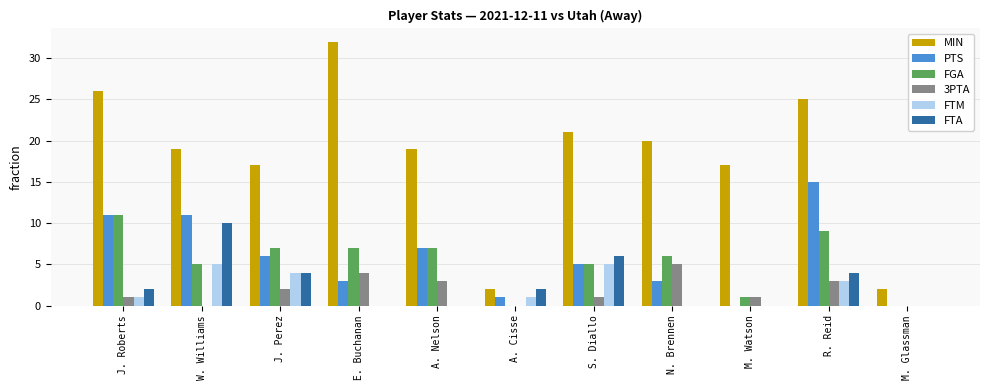

Is it true that FGA equals 6 at J. Roberts?

False